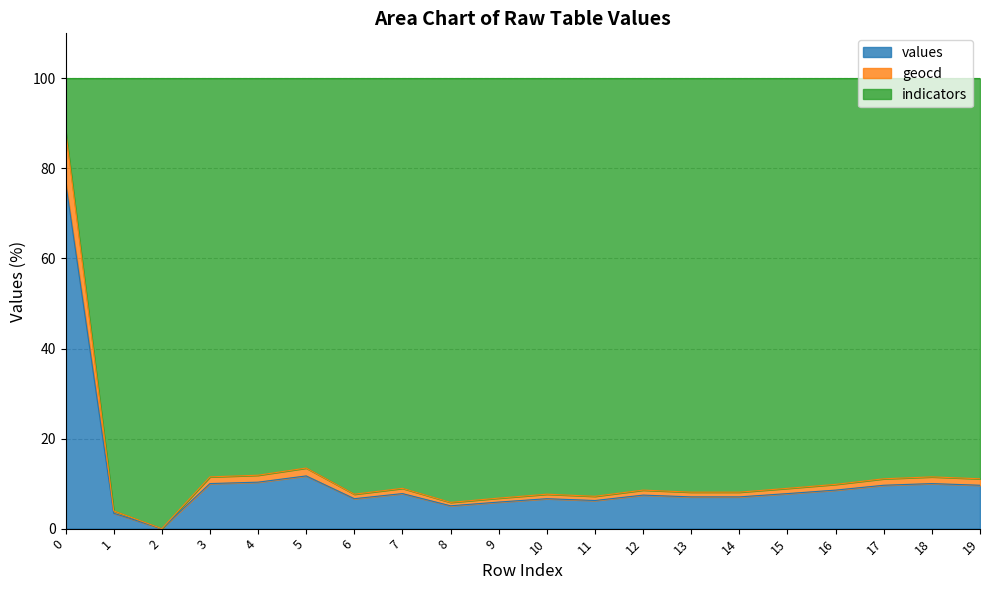

Which series has the widest spread of values?

geocd